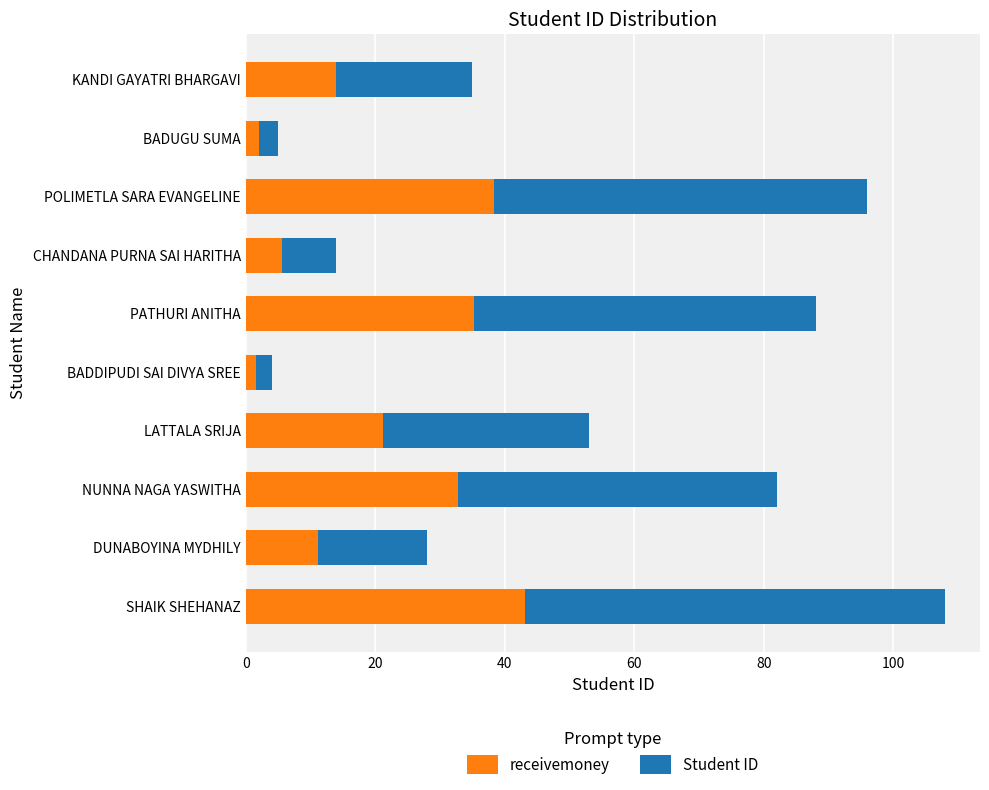

What is the highest value of the receivemoney series?

43.2